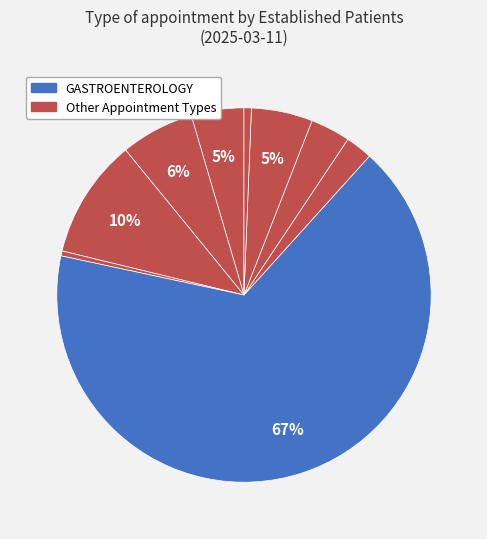

What is the largest slice in the pie chart?

GASTROENTEROLOGY